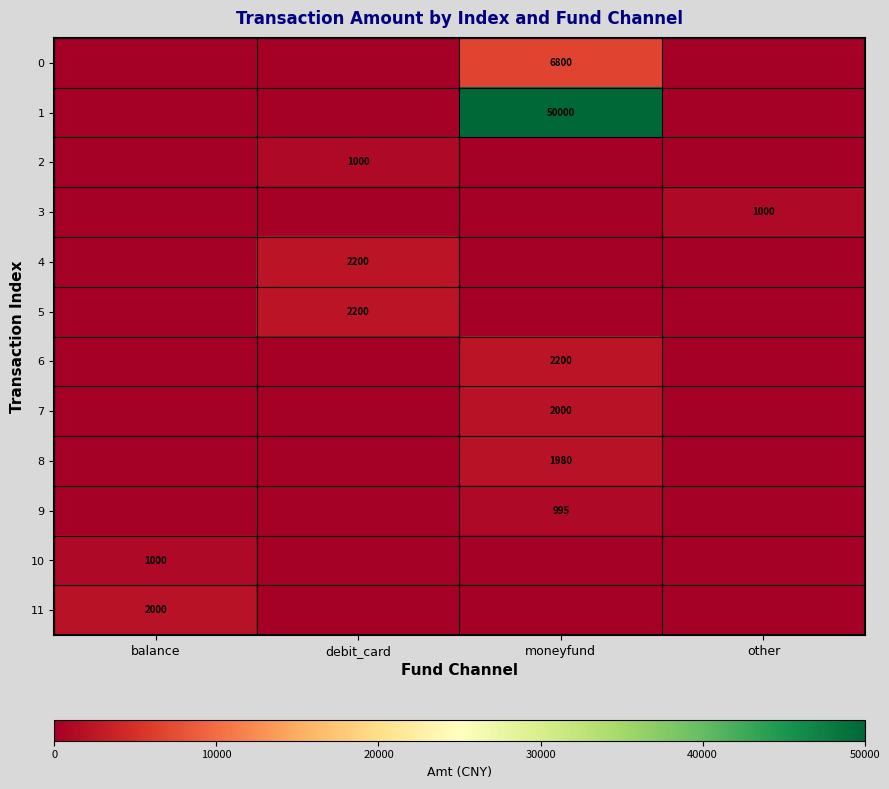

True or false: 3 has a value of 1000 at other.

True